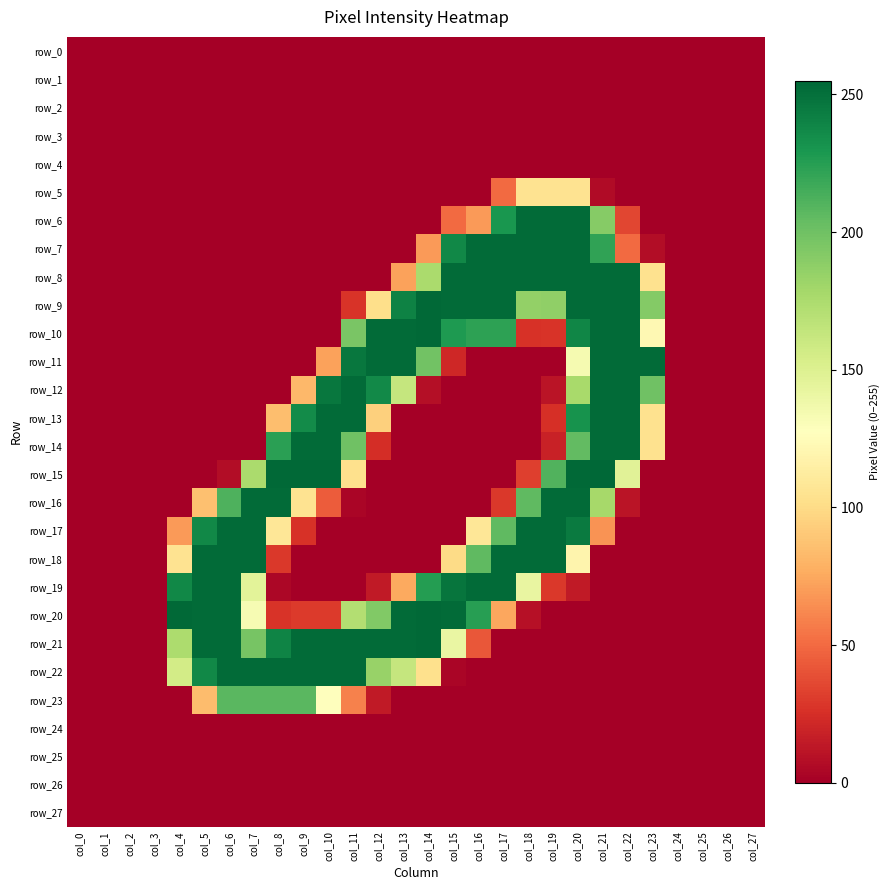

Which series changed the most between col_5 and col_14?

row_9